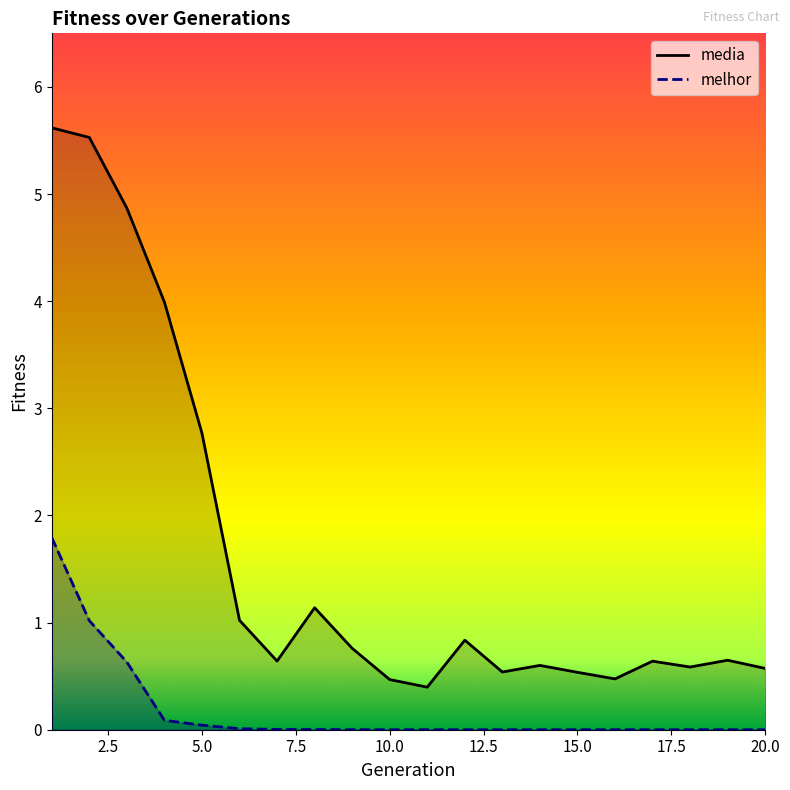

Between 4 and 12, which is larger?

4